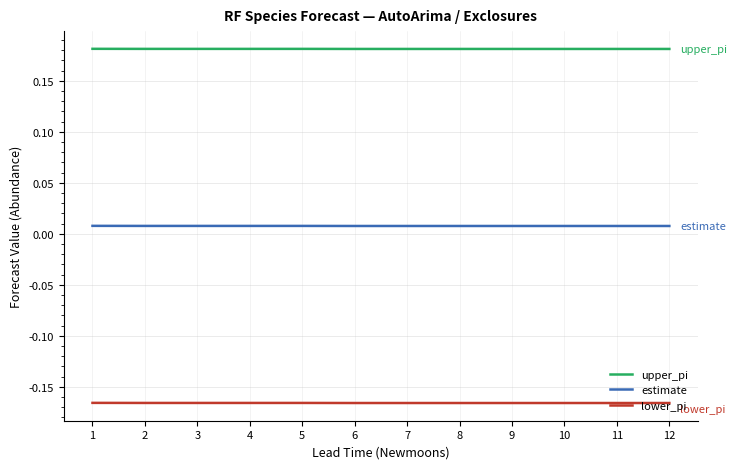

List the series in order of their peak value, lowest first.

lower_pi, estimate, upper_pi